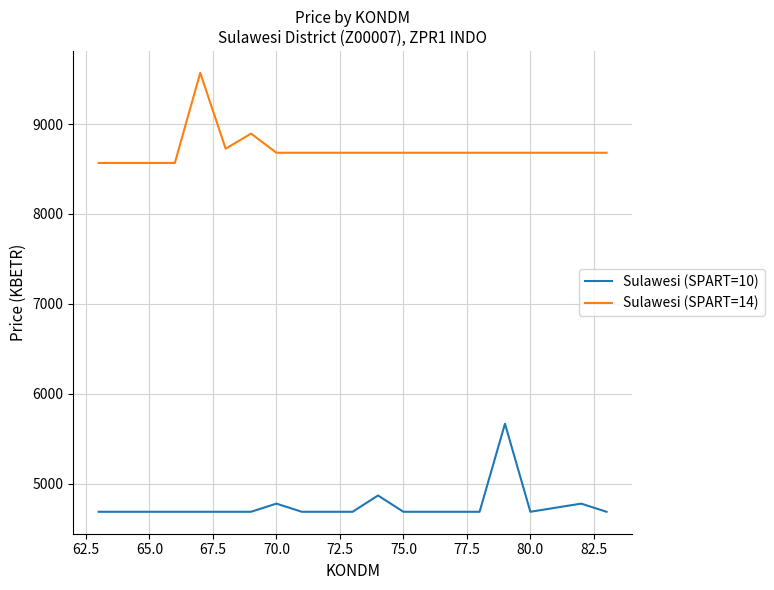

Reading left to right, list all the values displayed in this chart.

Sulawesi (SPART=10): 4687.2	4687.2	4687.2	4687.2	4687.2	4687.2	4687.2	4777.9	4687.2	4687.2	4687.2	4868.5	4687.2	4687.2	4687.2	4687.2	5666.4	4687.2	4732.5	4777.9	4687.2
Sulawesi (SPART=14): 8567.5	8567.5	8567.5	8567.5	9569.4	8726.2	8893.9	8680.9	8680.9	8680.9	8680.9	8680.9	8680.9	8680.9	8680.9	8680.9	8680.9	8680.9	8680.9	8680.9	8680.9